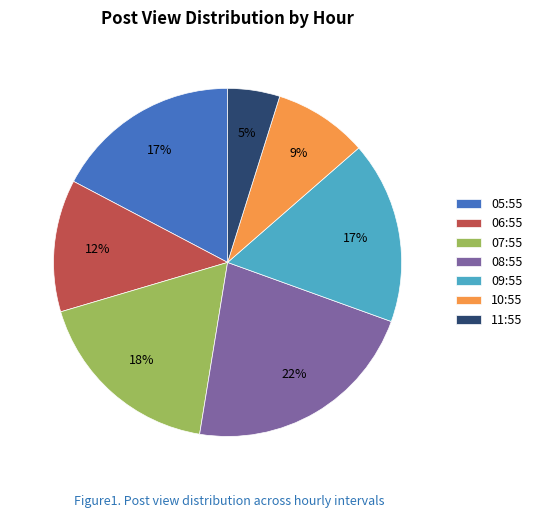

True or false: 06:55 accounts for 12% of the total.

True